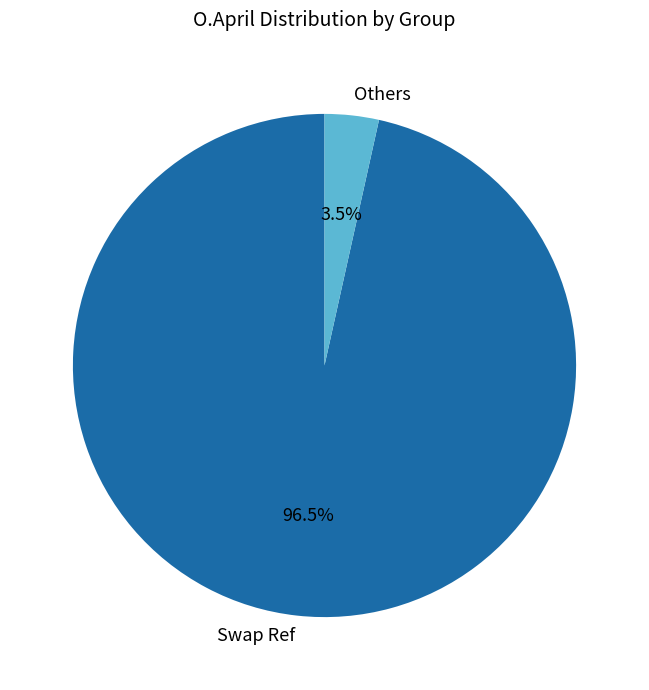

Is there a majority slice in this chart?

Yes